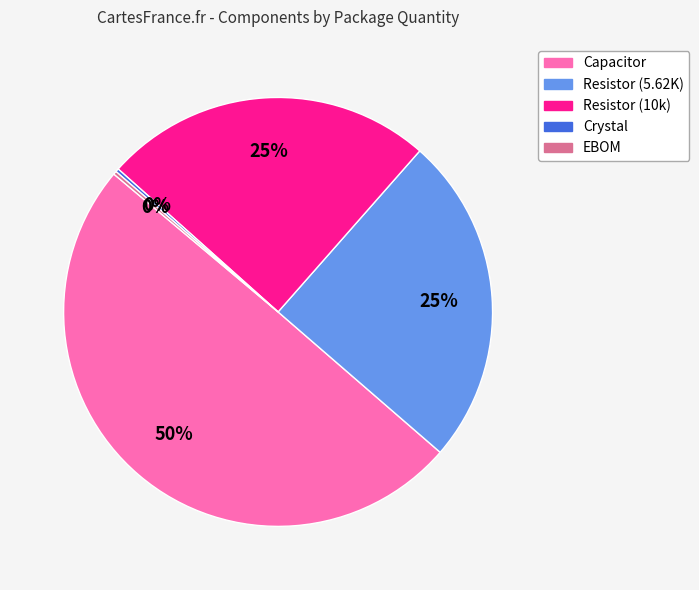

Is it true that Resistor (5.62K) is 12% of the pie?

False